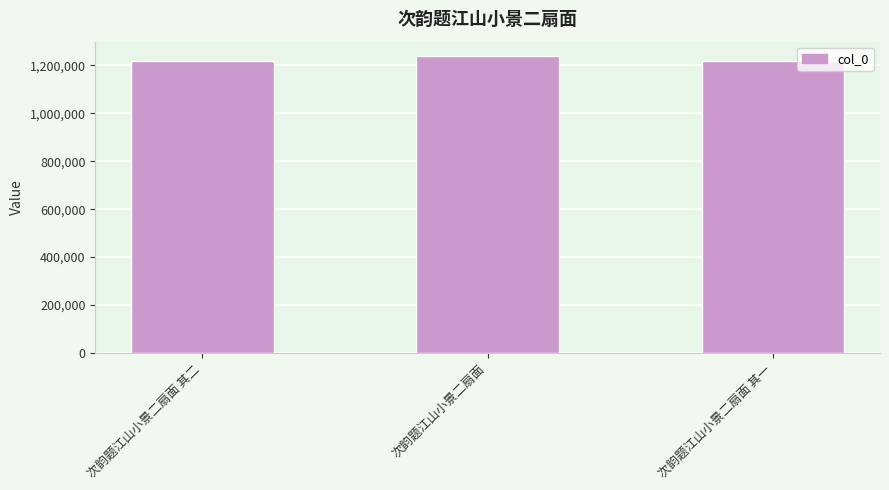

What value does the data have at 次韵题江山小景二扇面 其二?

1218088